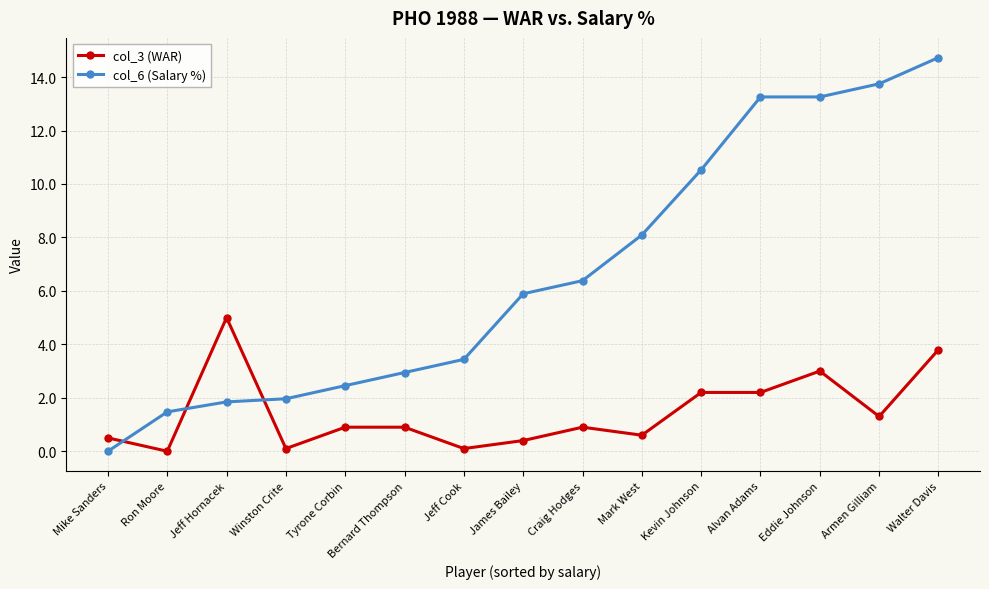

Which series changed the most between Tyrone Corbin and Armen Gilliam?

col_6 (Salary %)